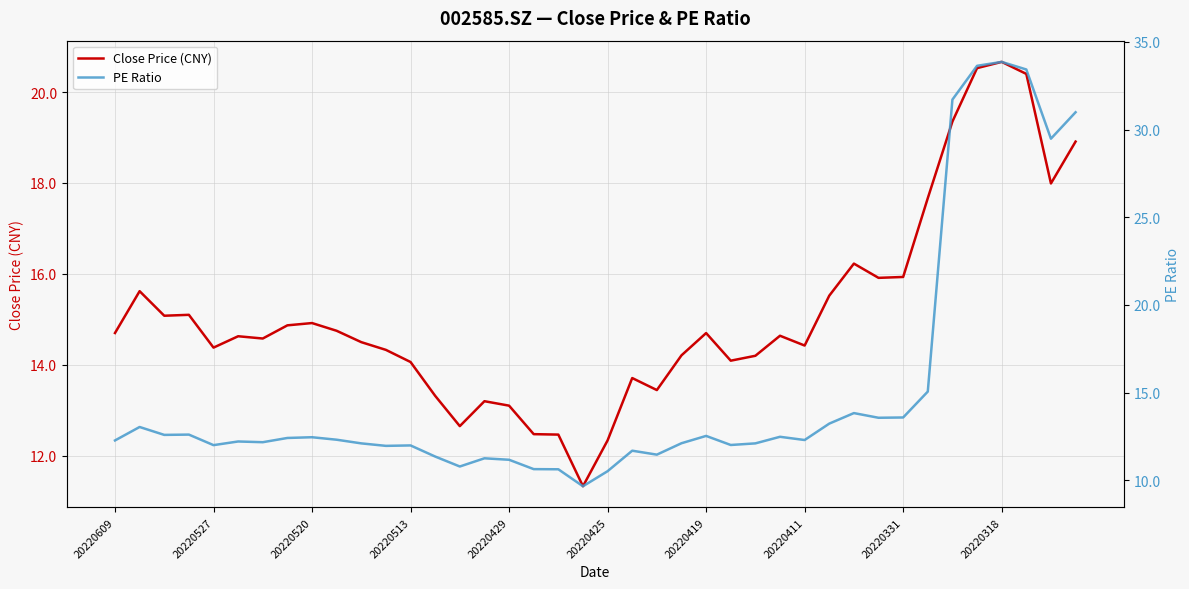

How many intersections are there between Close Price (CNY) and PE Ratio?

1